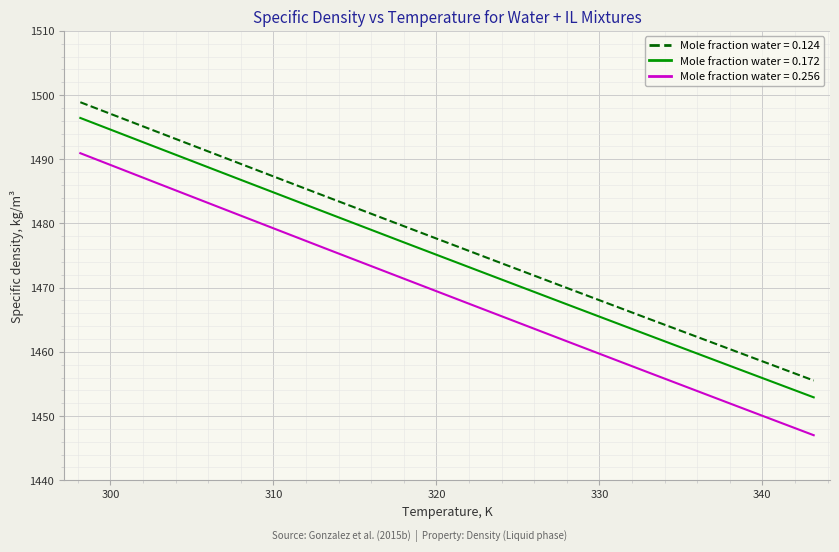

What are all the series names shown in the legend?

Mole fraction water = 0.124, Mole fraction water = 0.172, Mole fraction water = 0.256